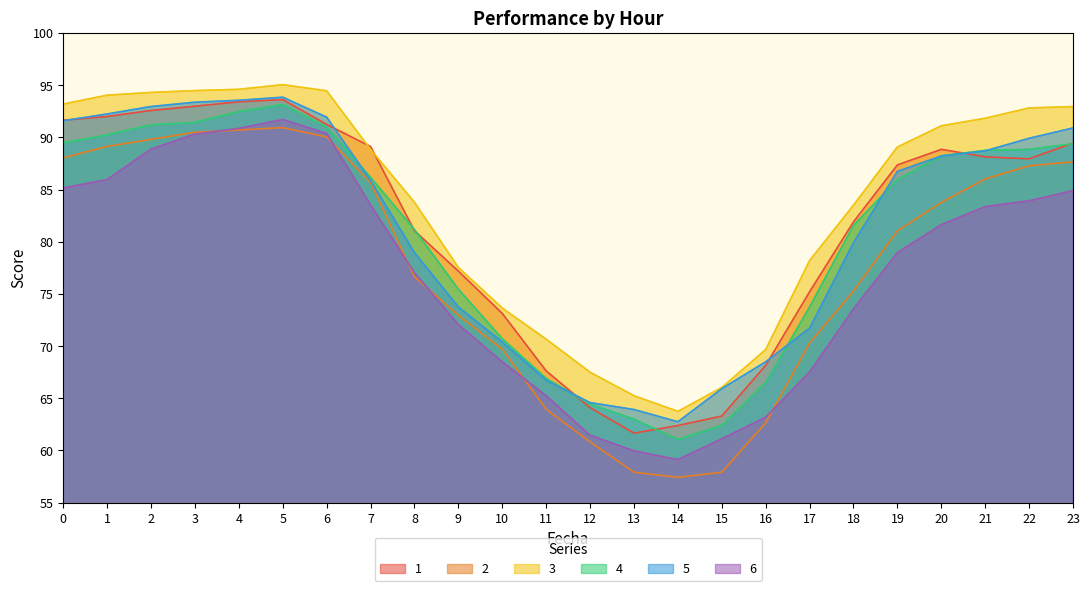

What is the sum of all 5 values?

1946.9